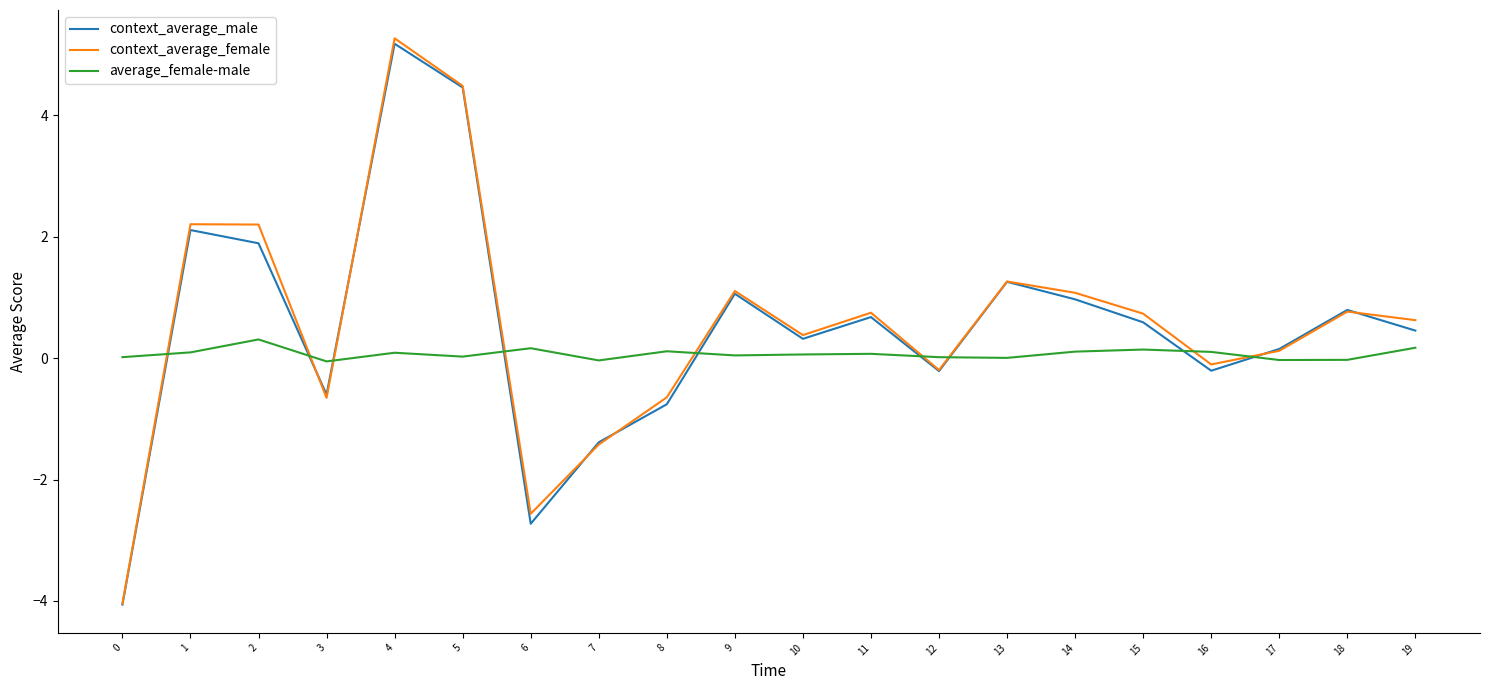

What is the total value across all series at 1?

4.4